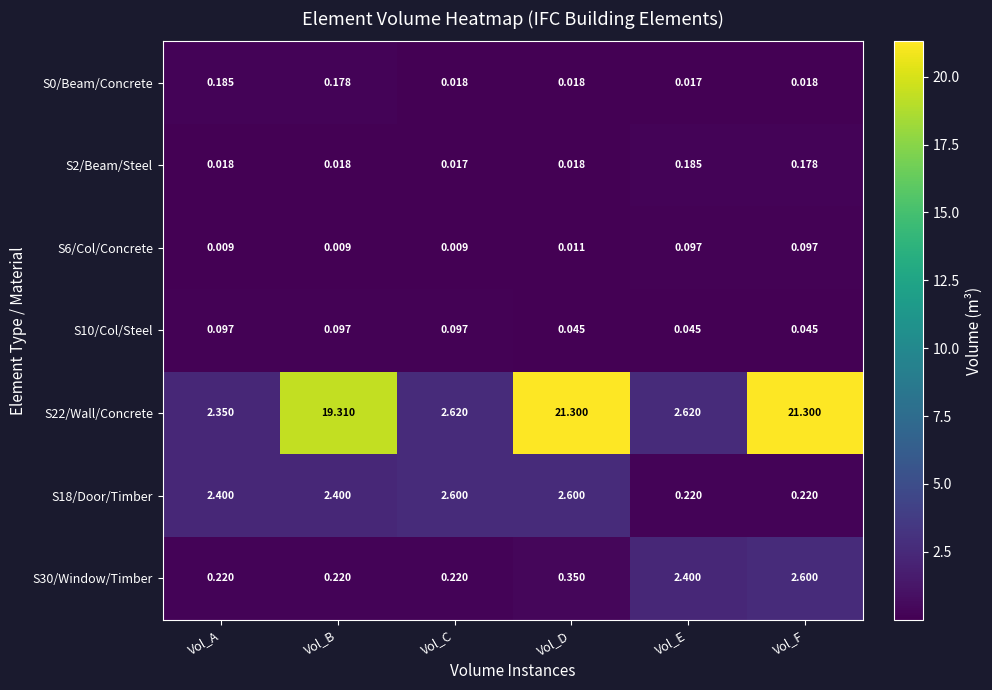

Where does the S18/Door/Timber series first go above 2?

Vol_A